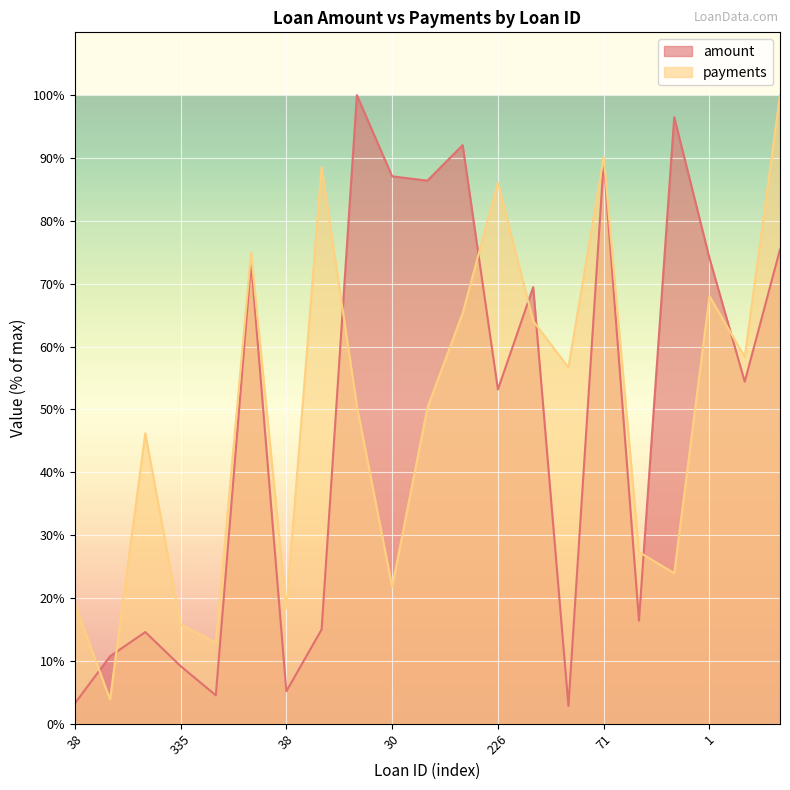

Rank the series by their average value, from lowest to highest.

amount, payments